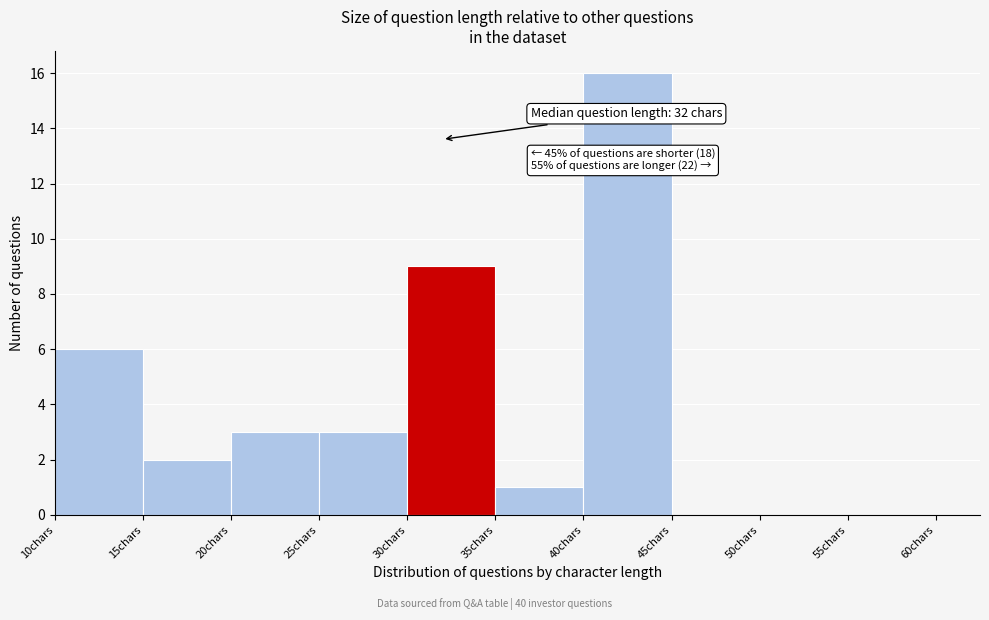

Over which range of the x-axis is the bar tallest?

40 to 45